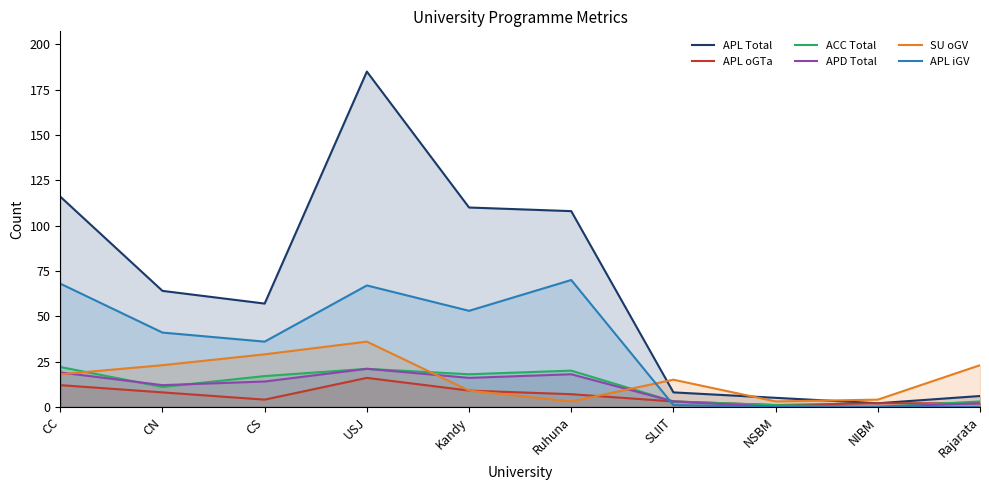

List the labels in order of APL iGV value, smallest first.

NSBM, NIBM, Rajarata, SLIIT, CS, CN, Kandy, USJ, CC, Ruhuna